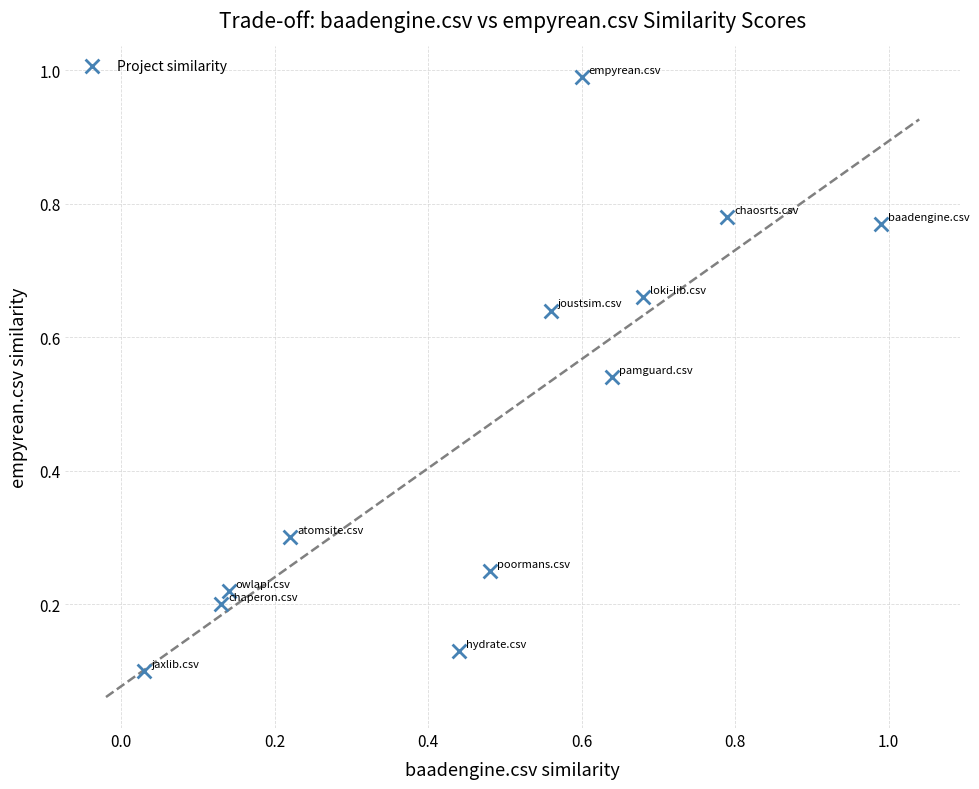

What is the range of Y values (max minus min)?

0.9